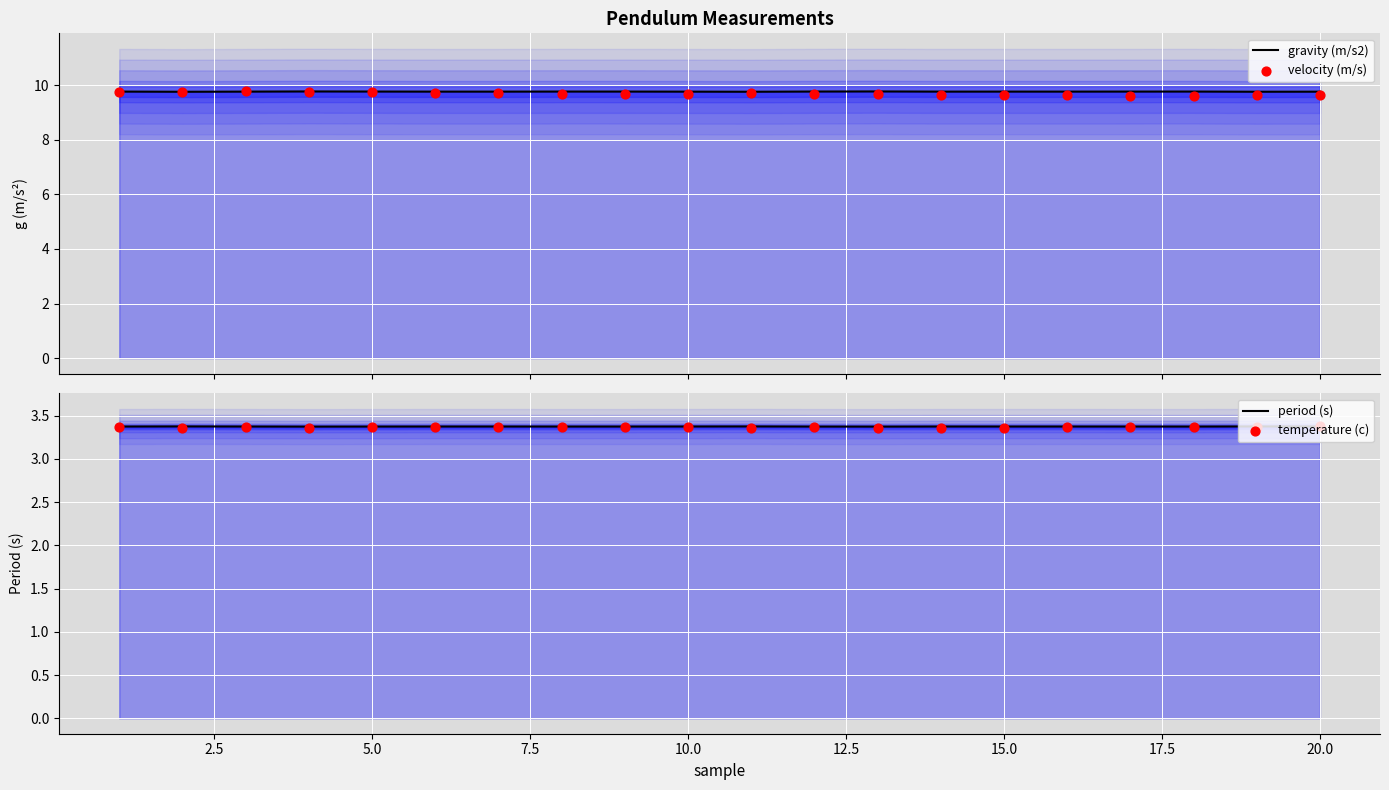

Which series has the largest total across all categories?

gravity (m/s2)